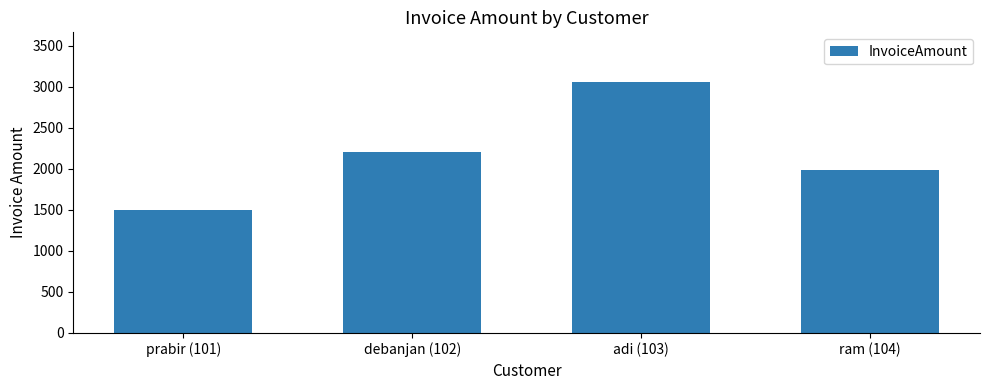

What is the maximum value shown in the chart?

3050.8